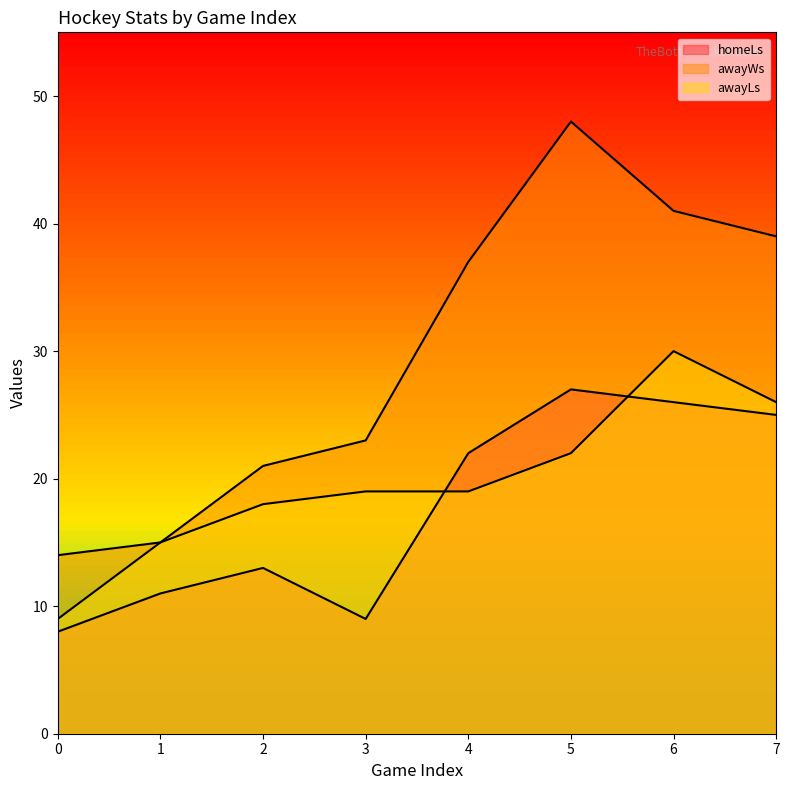

At which category does awayWs reach its first local peak?

5